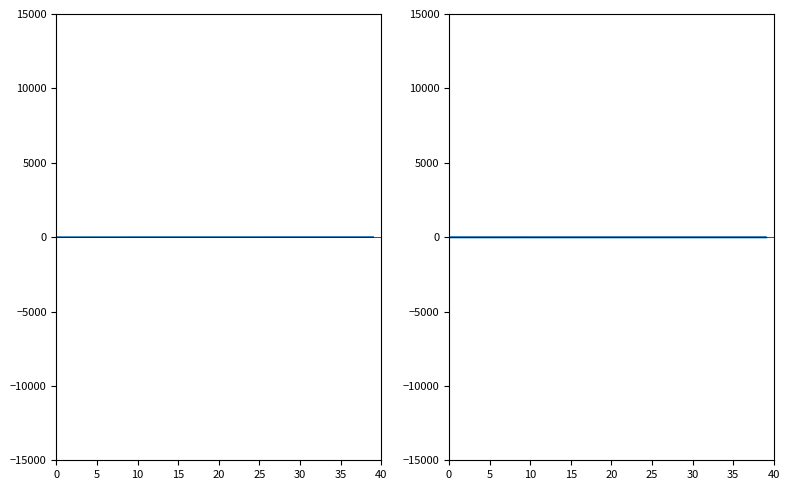

Is the value of Deaths at 32 greater than the value of Case_Per_1M_people at 35?

No